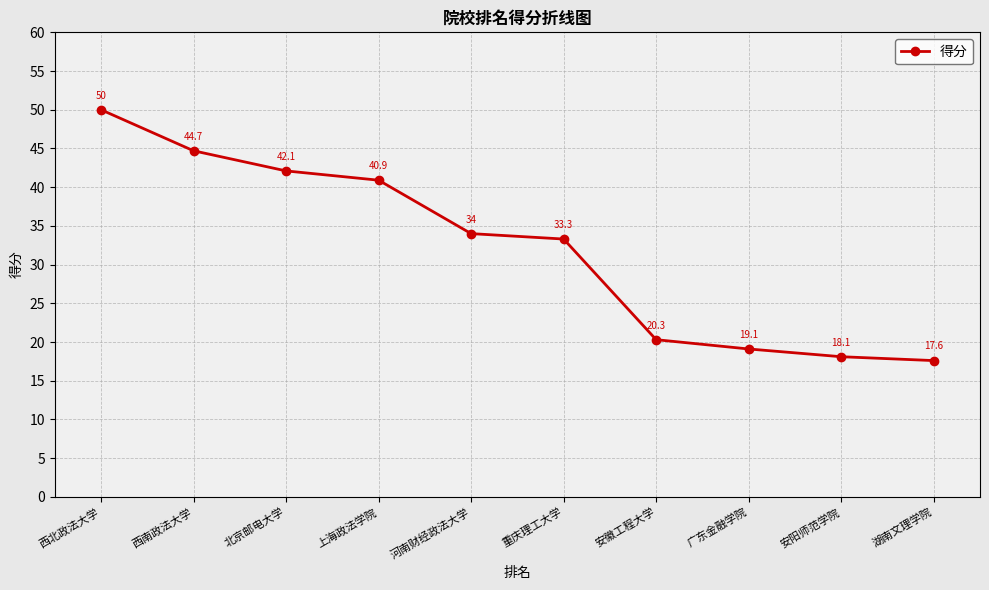

At which label does the data first exceed 34?

西北政法大学